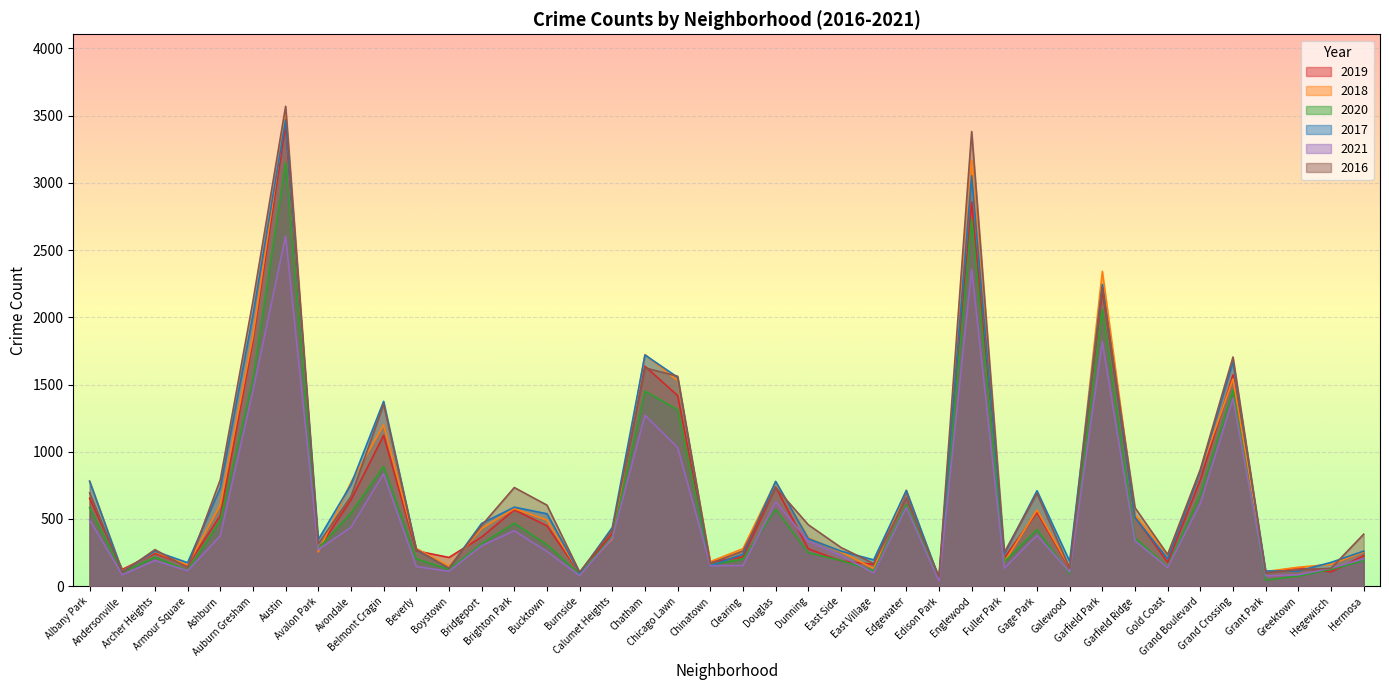

How many distinct data groups are displayed?

6